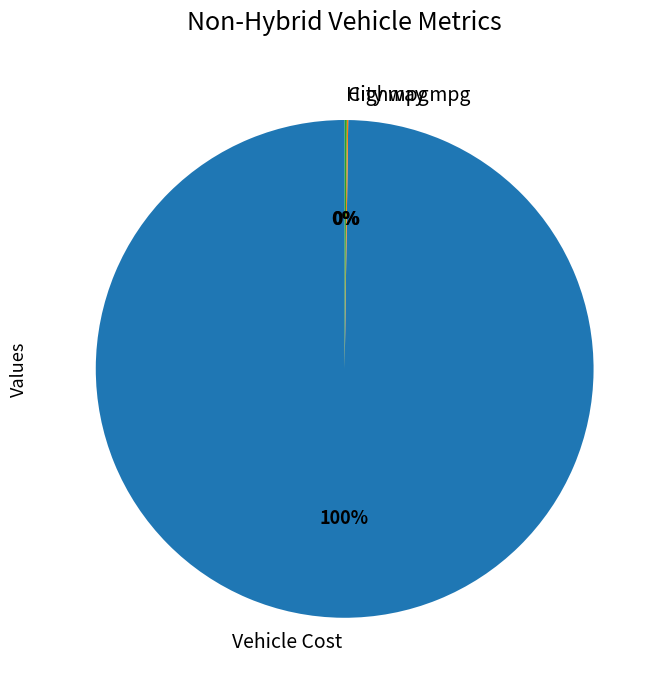

To the nearest percent, what is the difference between the largest and smallest slice percentages?

100%